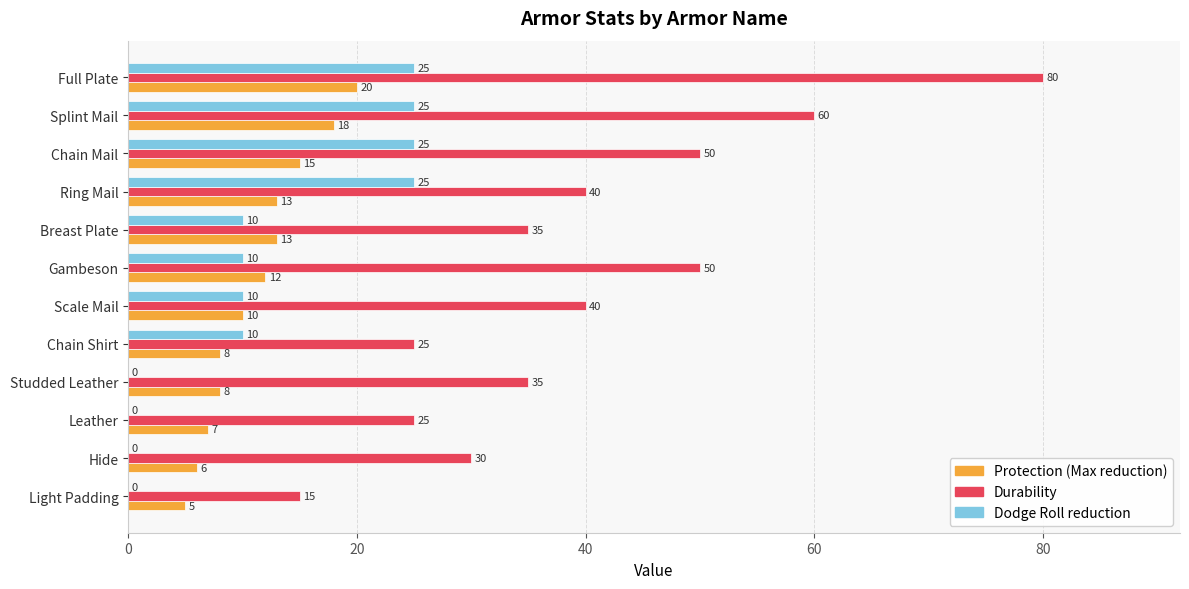

Which series has the largest total across all categories?

Durability